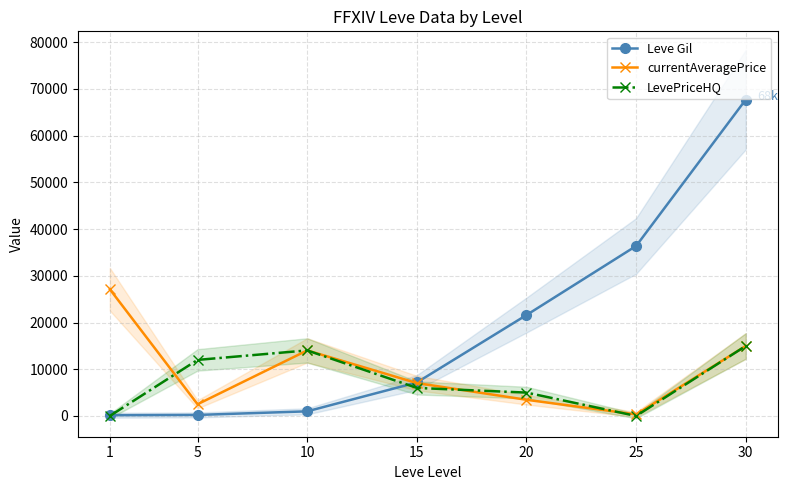

Reading left to right, transcribe all the data shown in this chart.

Leve Gil: 160	220	990	7170	21600	36390	67730
currentAveragePrice: 27128	2507	14031	7042	3462	325	14989
LevePriceHQ: 0	12000	14031	6000	5000	0	14989